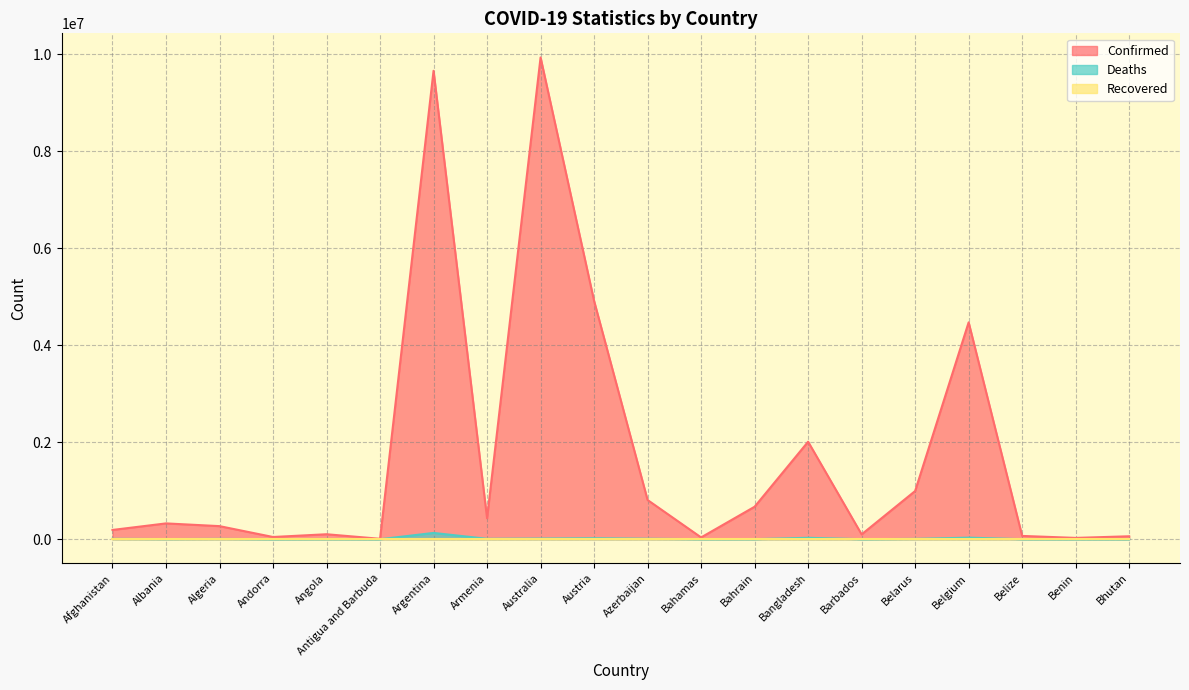

How many values in the Deaths series are below 6878?

10